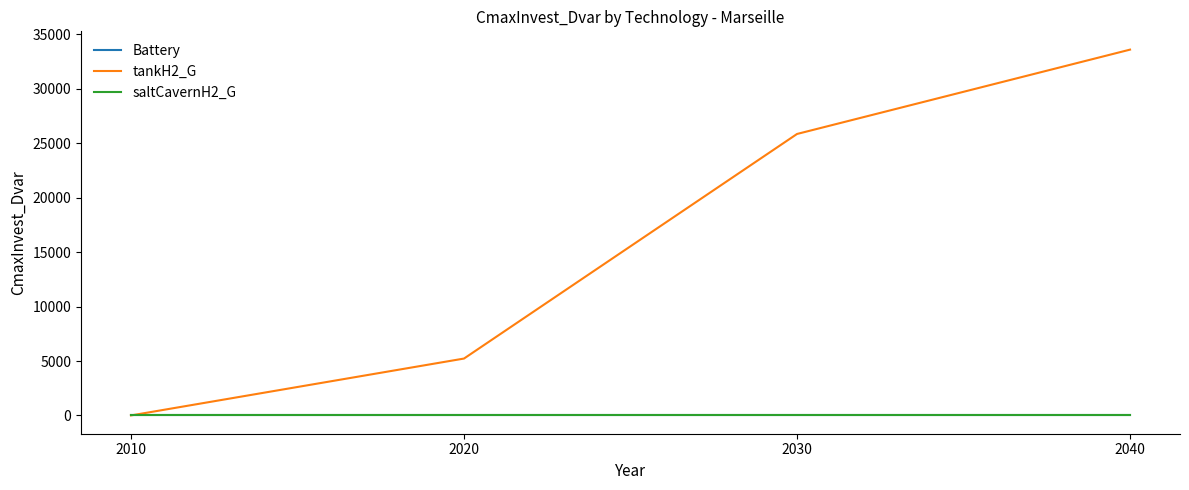

At which category is the sum across all series the highest?

2040